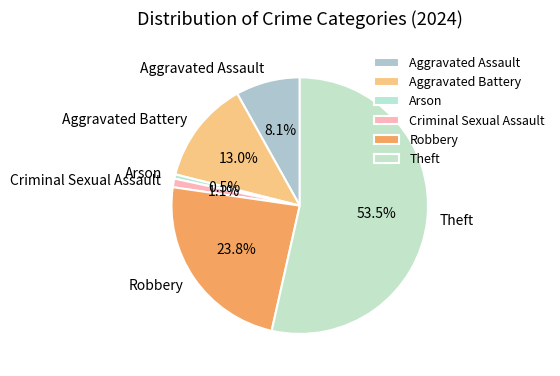

Which category has the biggest portion of the pie?

Theft